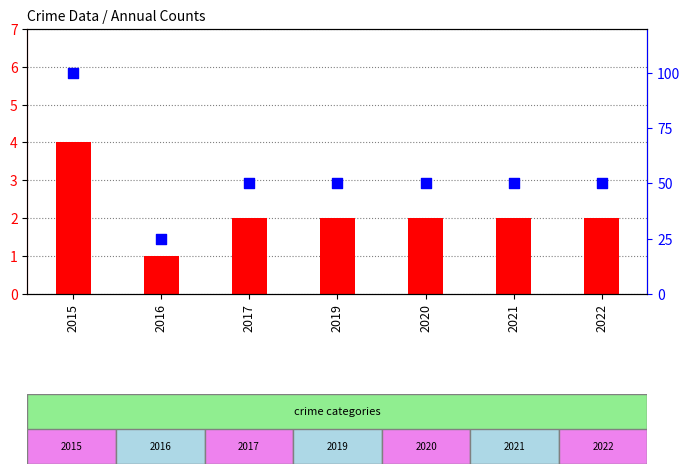

Which series has the largest total across all categories?

percentile rank within the sample